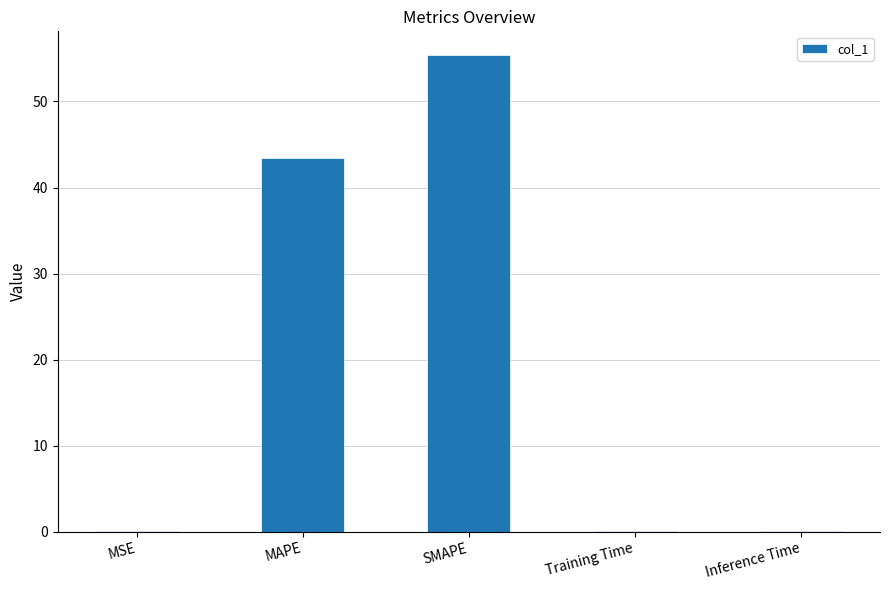

Where is the data nearest to the value 27?

MAPE